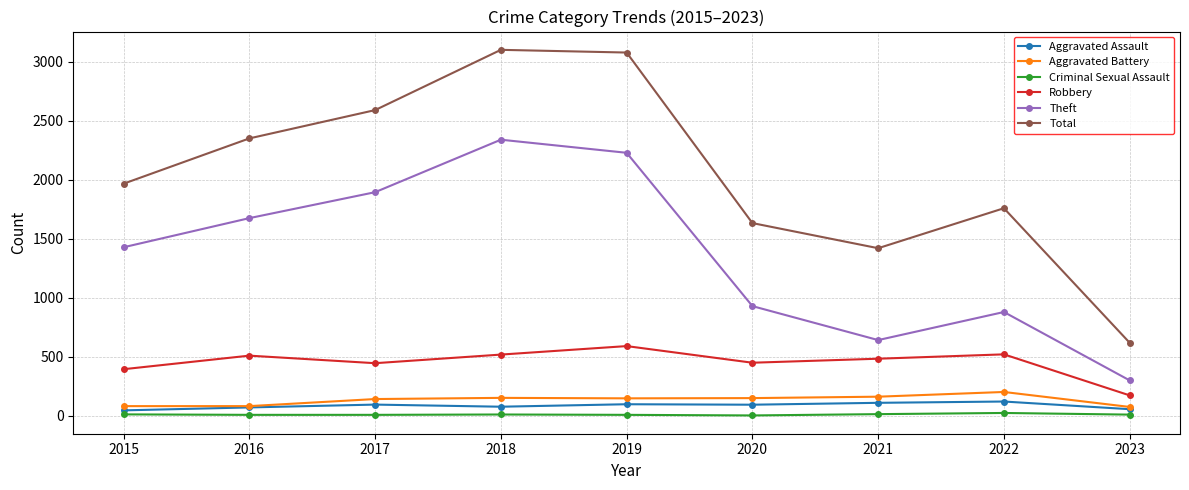

Read the Criminal Sexual Assault value at 2023, to the nearest 10.

10